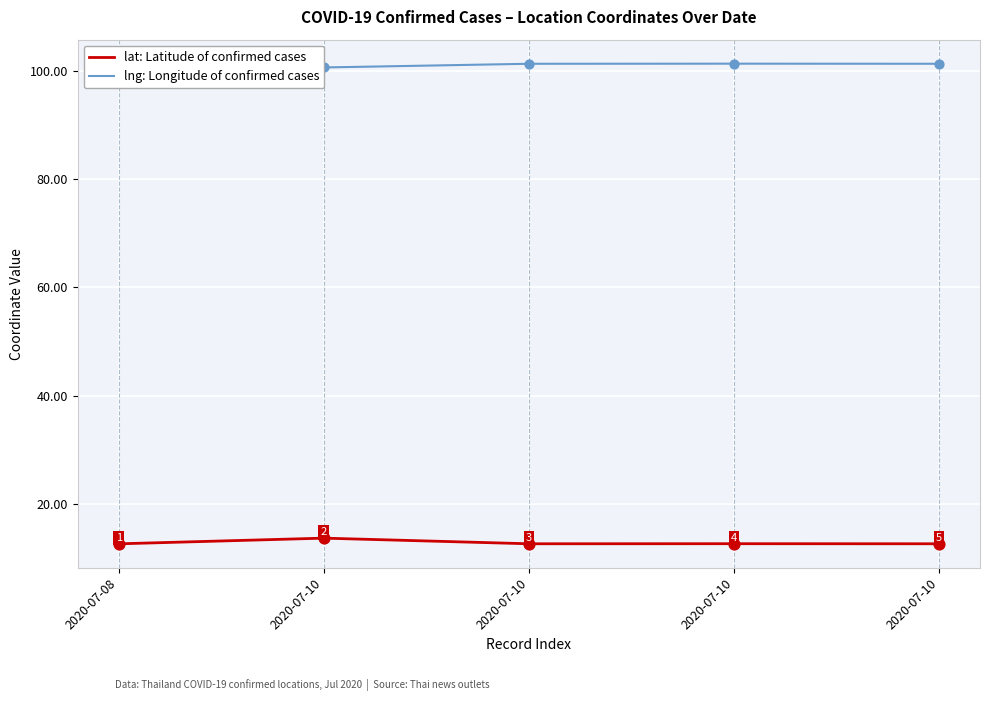

At how many categories does at least one series exceed 69?

5